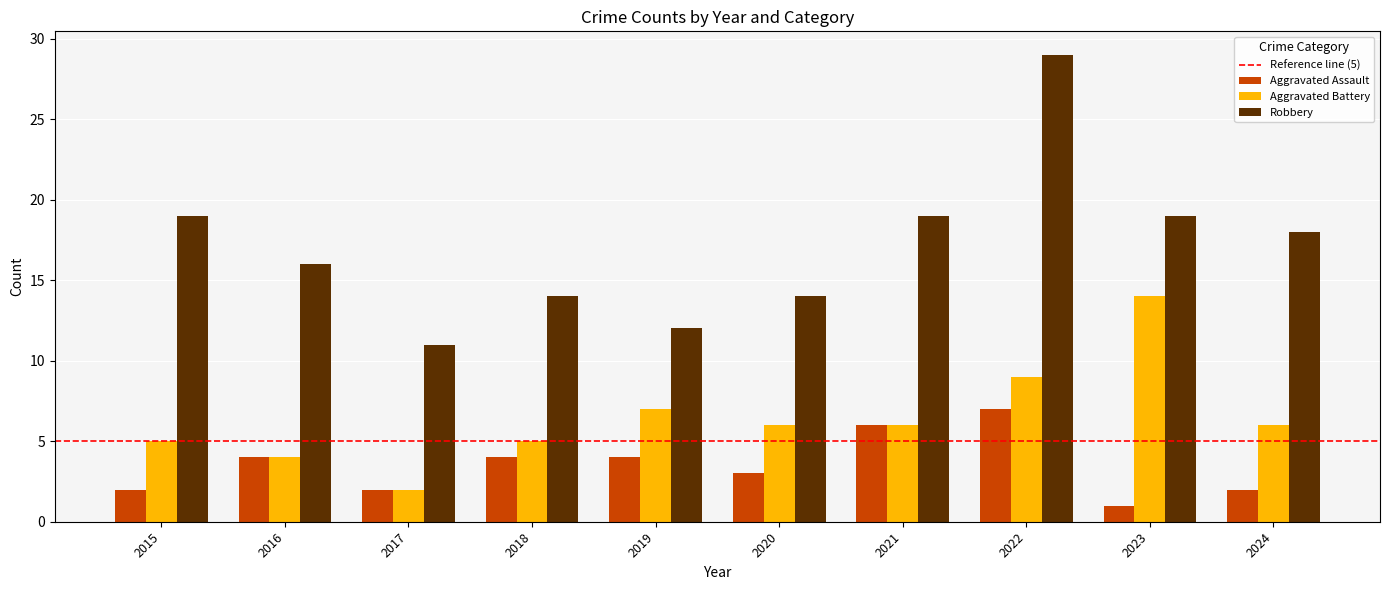

Which series changed the most between 2019 and 2024?

Robbery